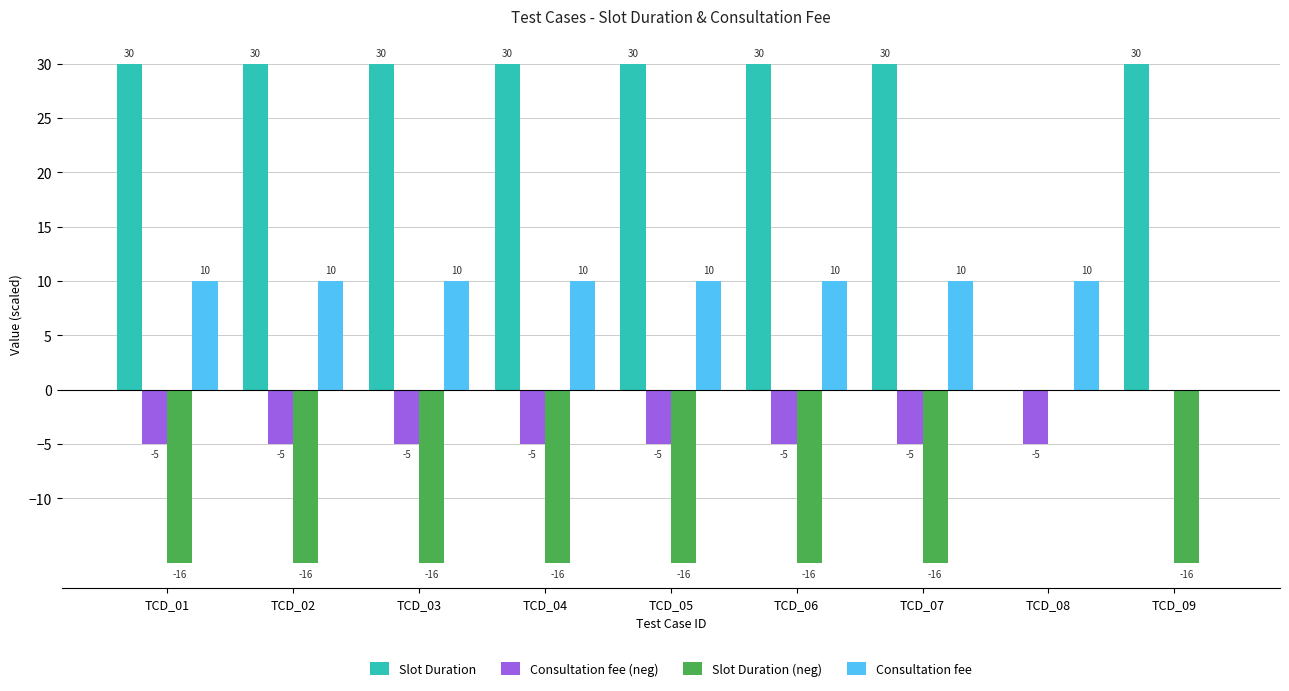

What is the difference between the Consultation fee values at TCD_02 and TCD_09?

10